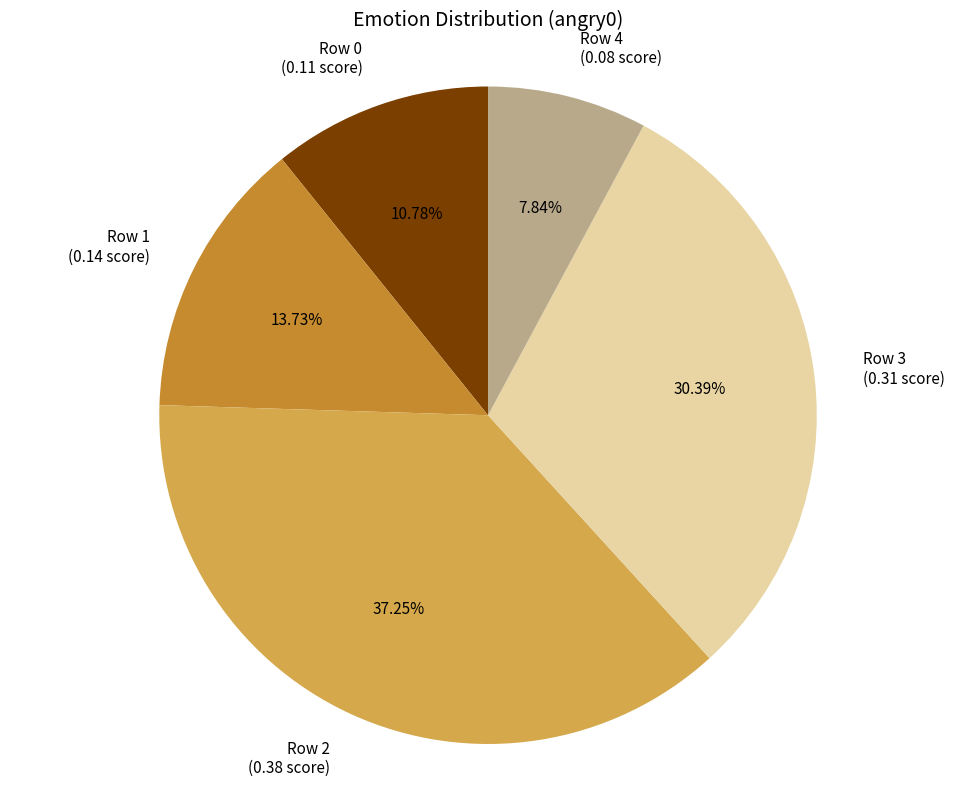

Which slice is the smallest?

Row 4